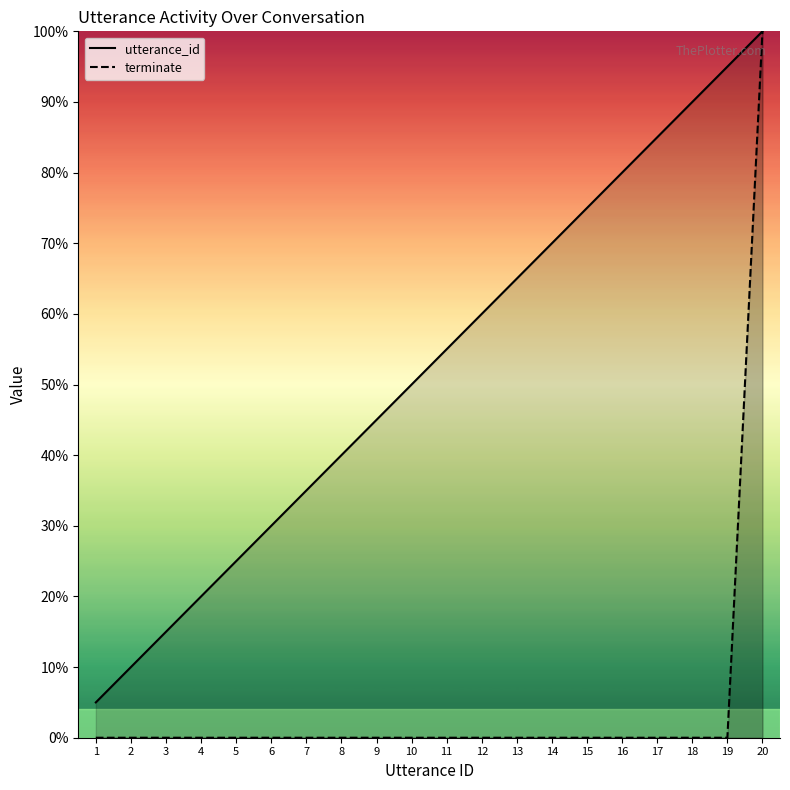

True or false: terminate and utterance_id cross at least once.

False